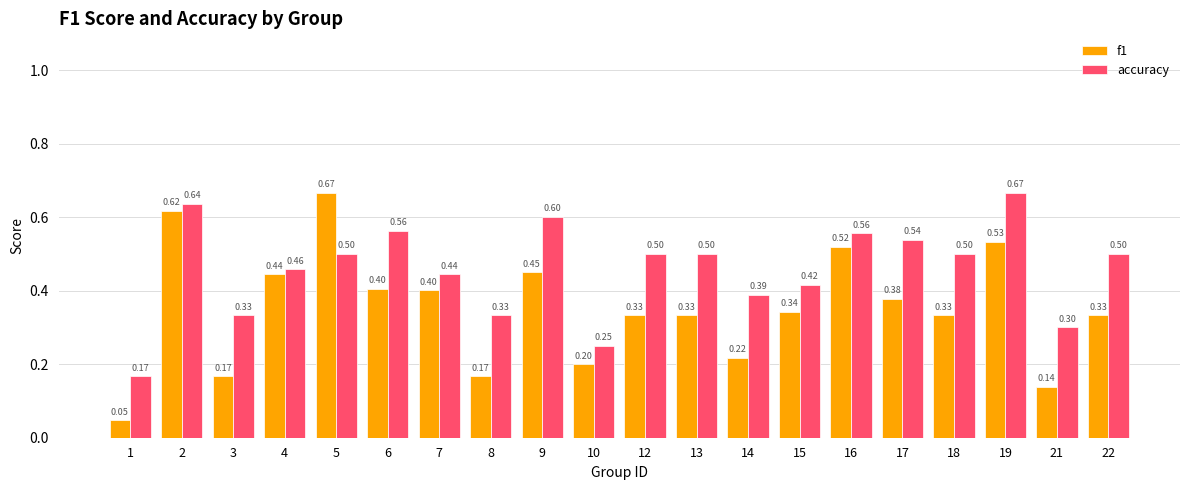

Does the chart contain stacked bars?

No